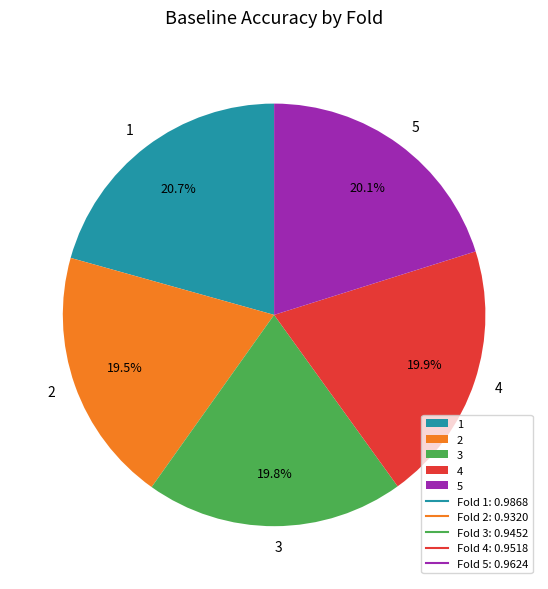

To the nearest percent, what is the difference between the 2 and 5 slice percentages?

1%